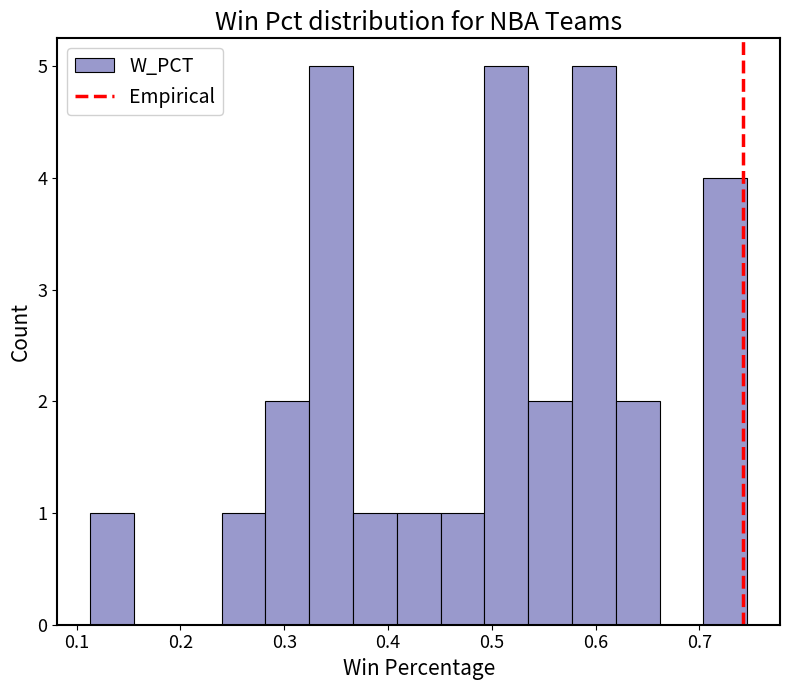

What is the height of the bar covering 0.62 to 0.66 on the x-axis? Neither the bar edges nor the heights are printed on the chart, so give them approximately, as read against the axes.

2